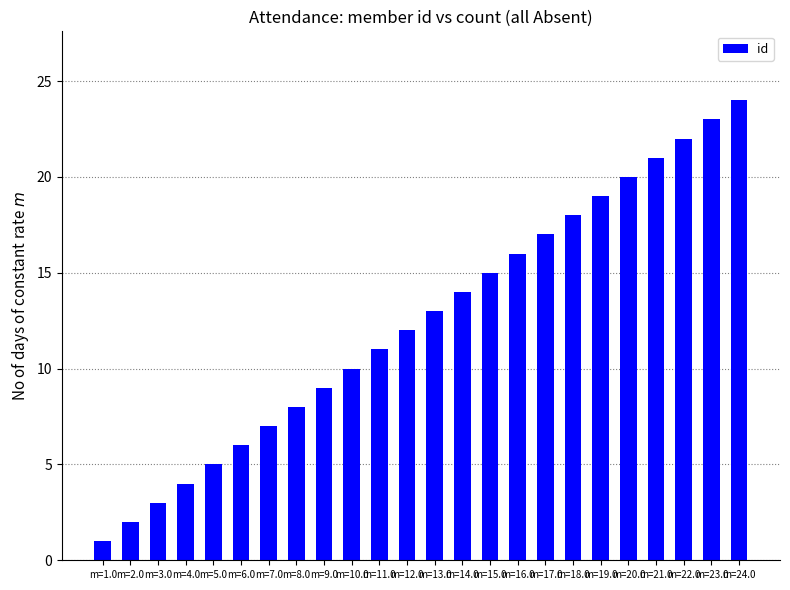

True or false: the data shows 3 at m=11.0.

False